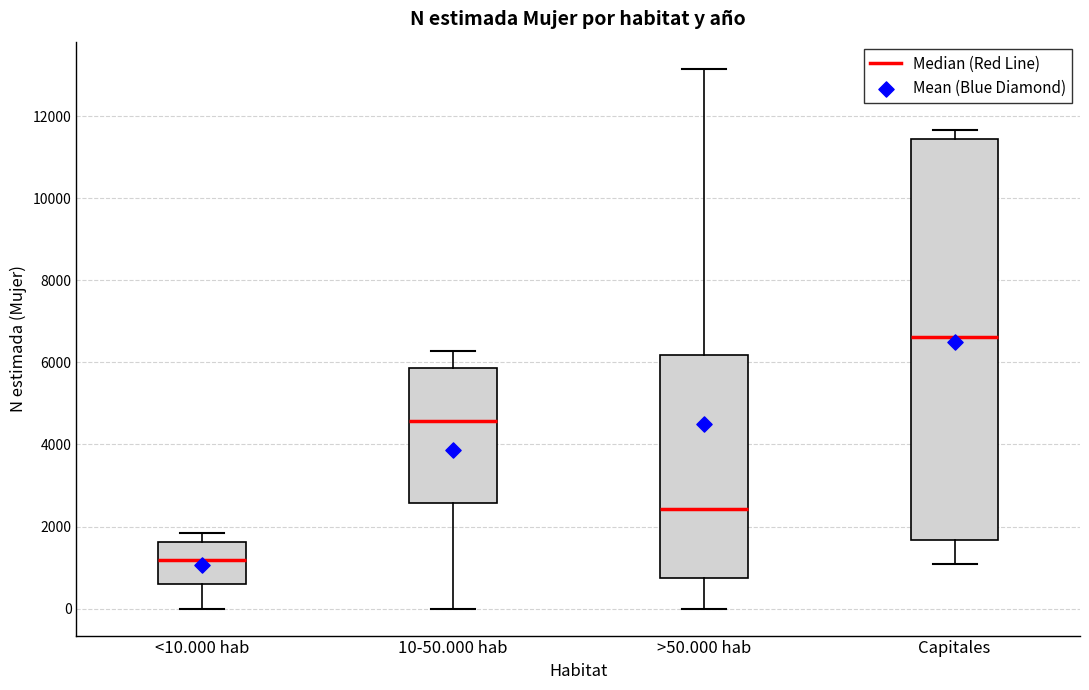

Reading left to right, read every box against the y-axis: the position of its median line, the range the box covers, and the ends of its whiskers. The values are not printed on the chart, so give them approximately, as read against the axis.

<10.000 hab: median 1200, box 600 to 1600, whiskers 0 to 1800
10-50.000 hab: median 4600, box 2600 to 5800, whiskers 0 to 6200
>50.000 hab: median 2400, box 800 to 6200, whiskers 0 to 13200
Capitales: median 6600, box 1600 to 11400, whiskers 1000 to 11600